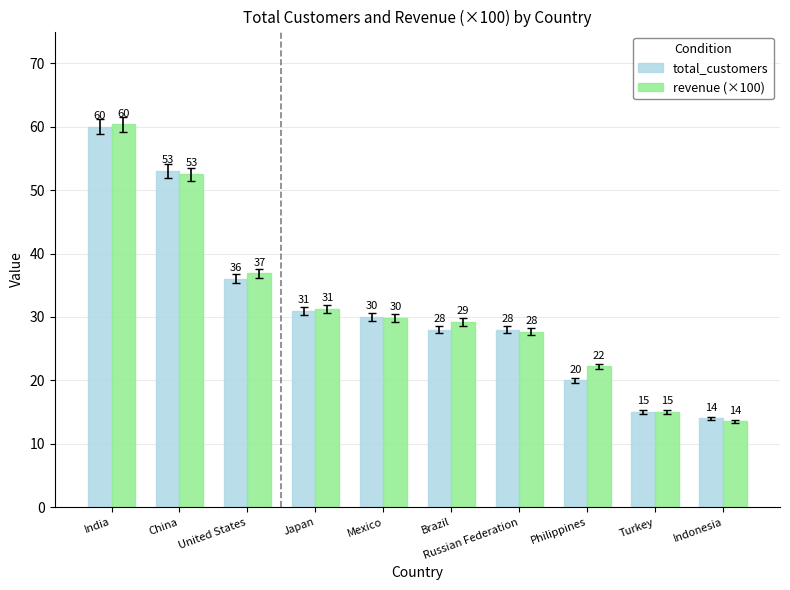

How many bars are there in each group?

2